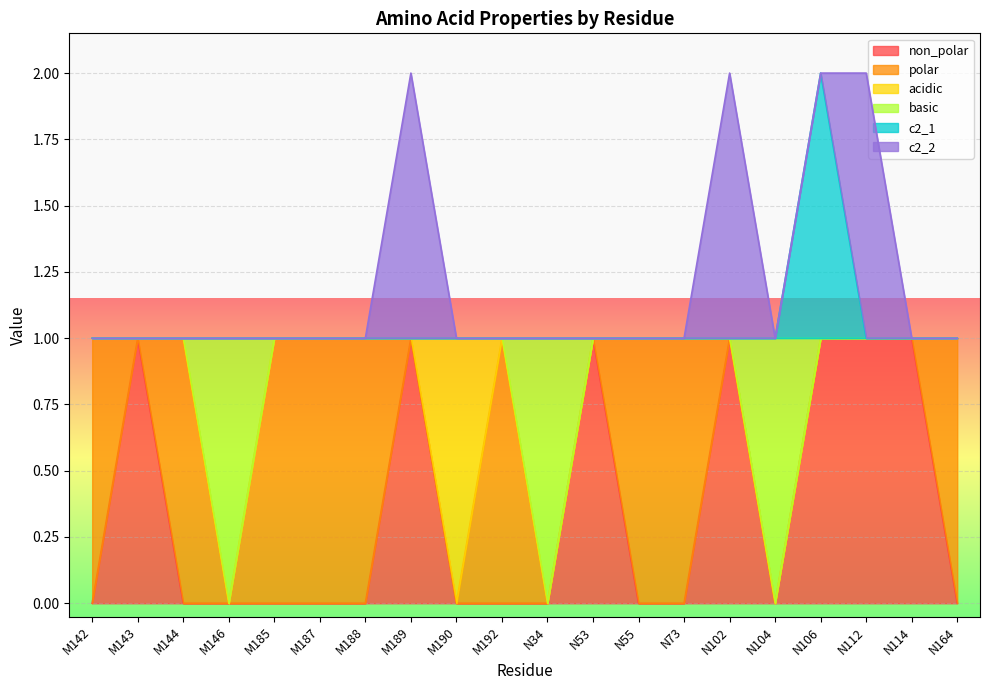

What value does the basic series have at M192?

1